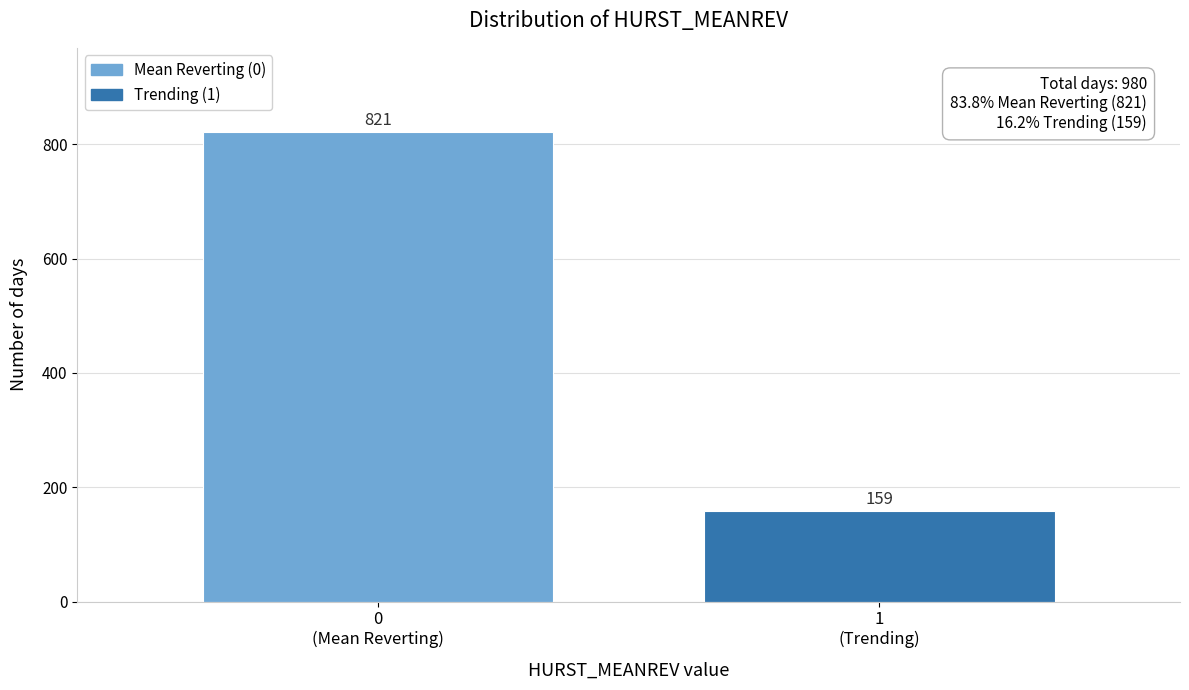

Reading left to right, transcribe all the data shown in this chart.

821	159